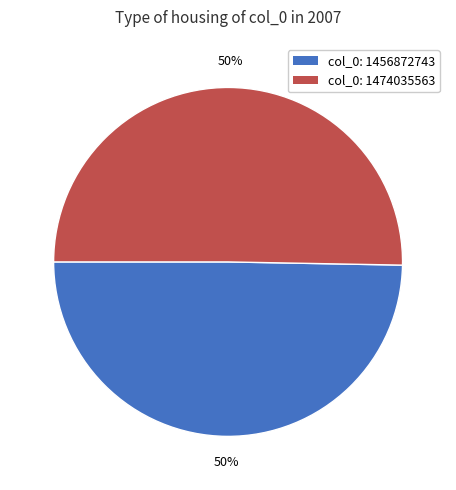

To the nearest percent, what is the average slice percentage?

50%